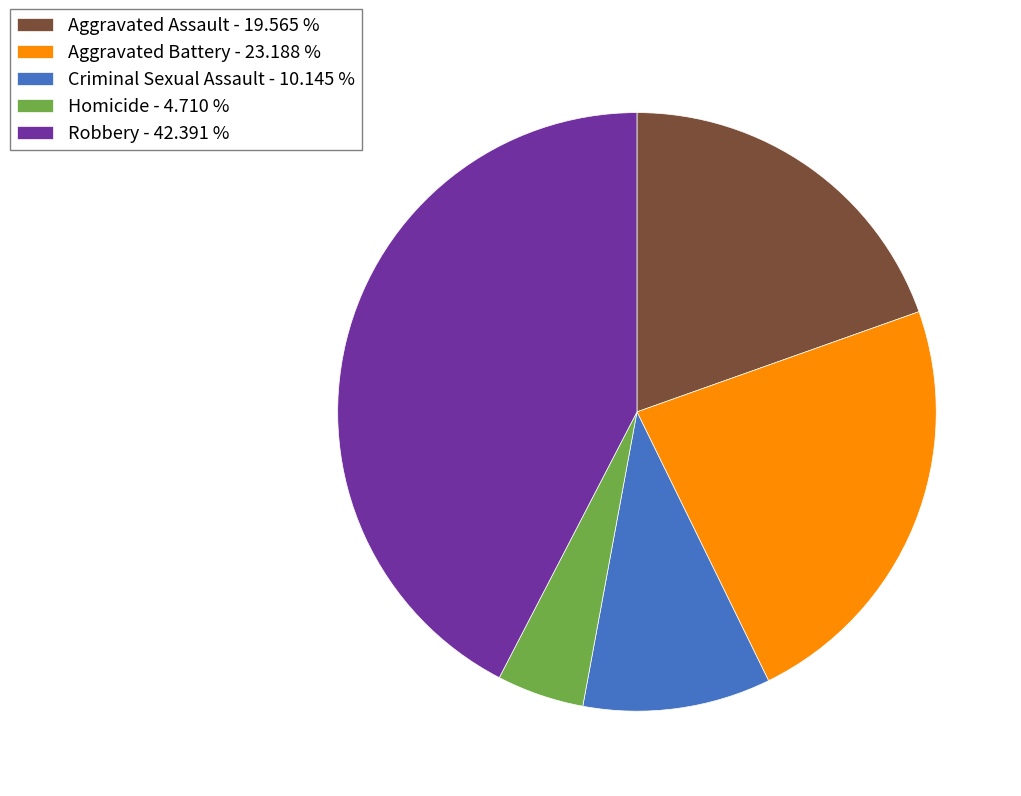

How many slices are in this pie chart?

5